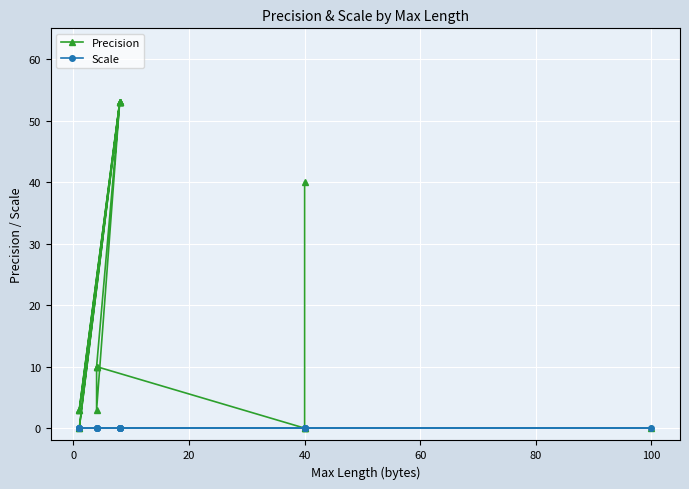

What are all the series names shown in the legend?

Precision, Scale